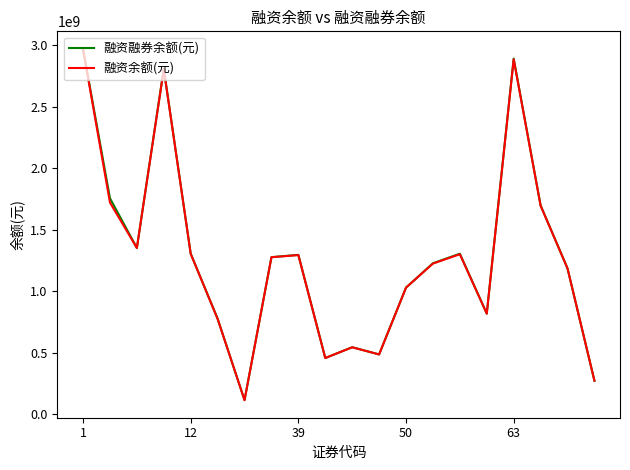

What is the highest value of the 融资余额(元) series?

2968326454